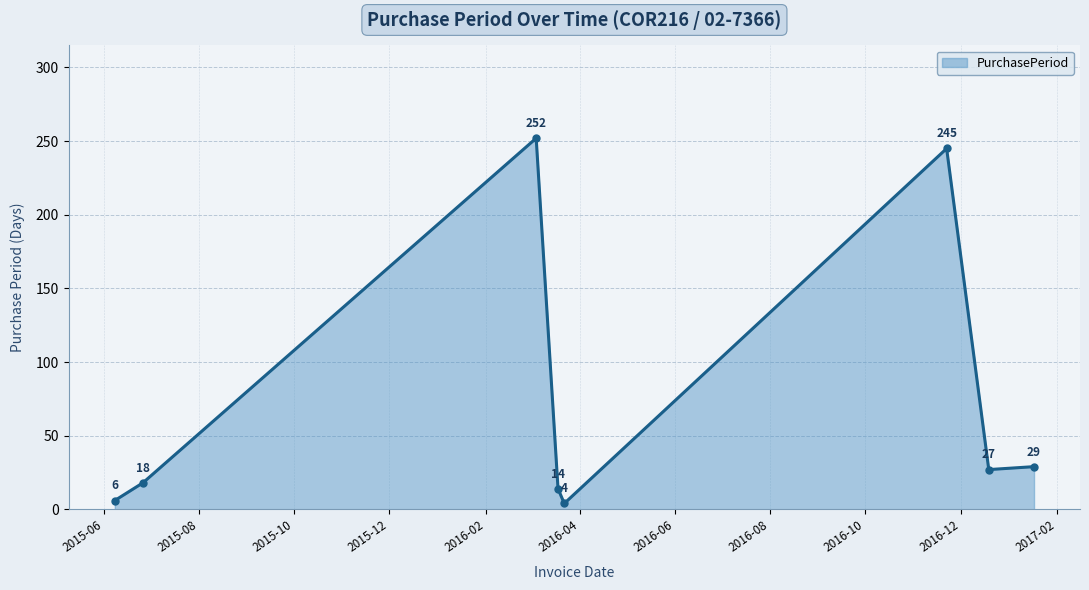

What is the difference between the second highest and minimum values?

241